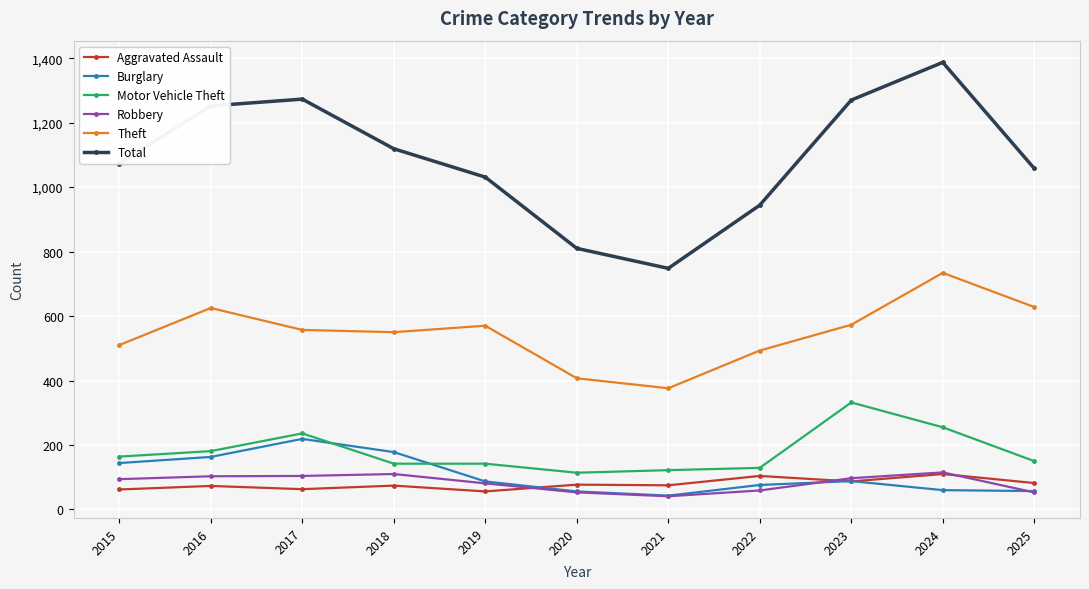

Is the value of Burglary at 2025 greater than the value of Robbery at 2023?

No